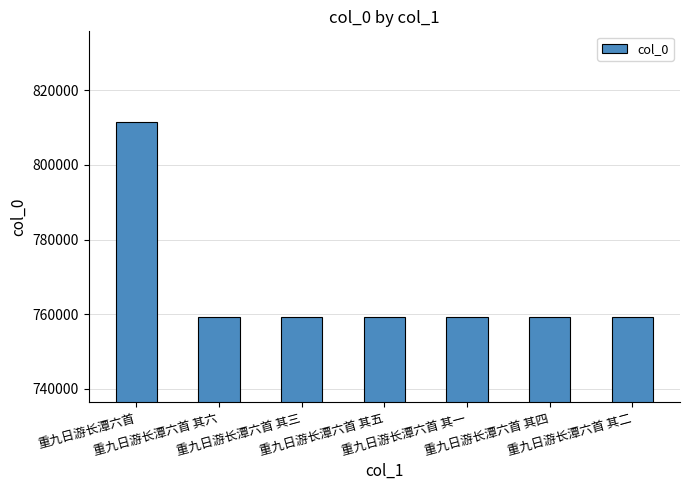

Approximately how many times larger is the value at 重九日游长潭六首 其一 compared to 重九日游长潭六首 其四?

1.0